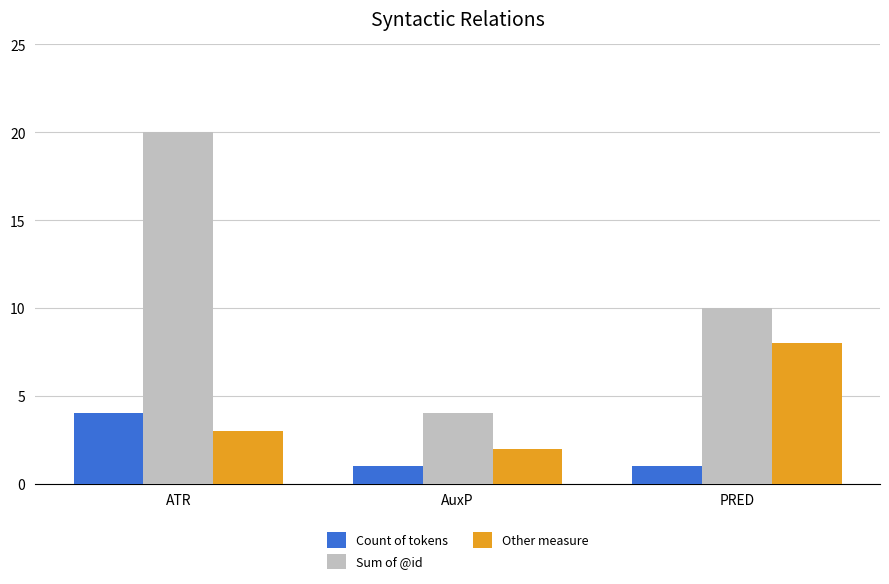

What is the label of the 1st bar from the right?

PRED